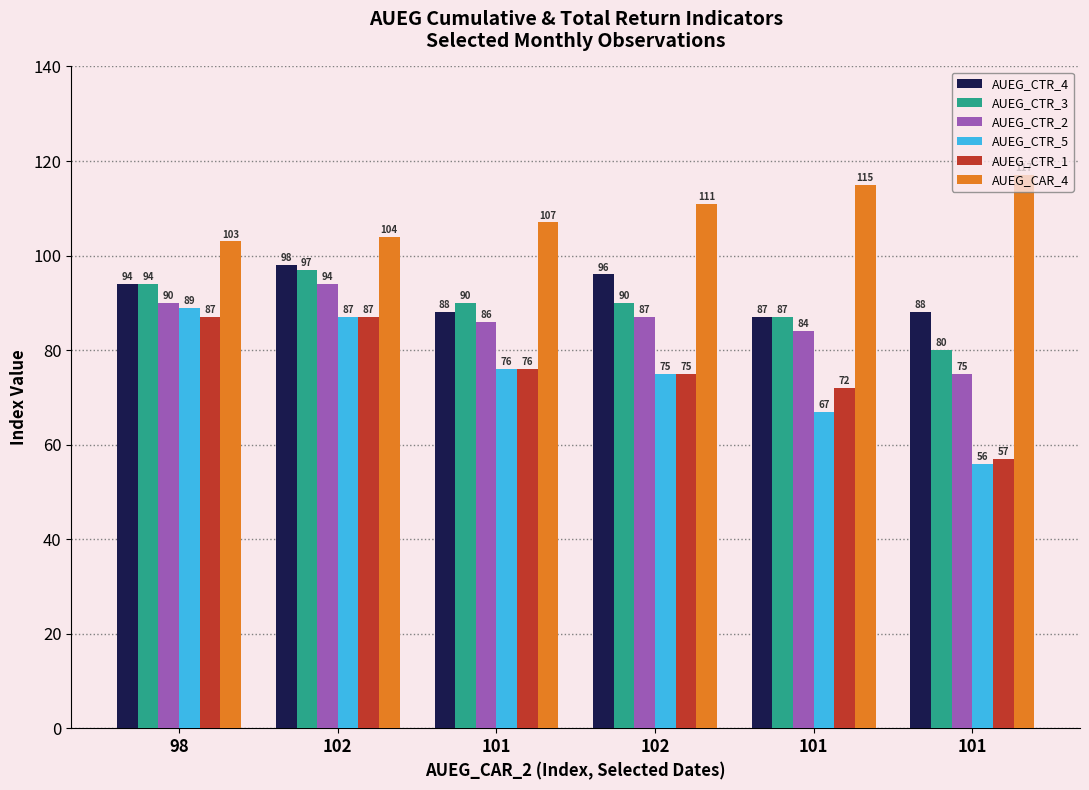

Count the number of data series in this chart.

6